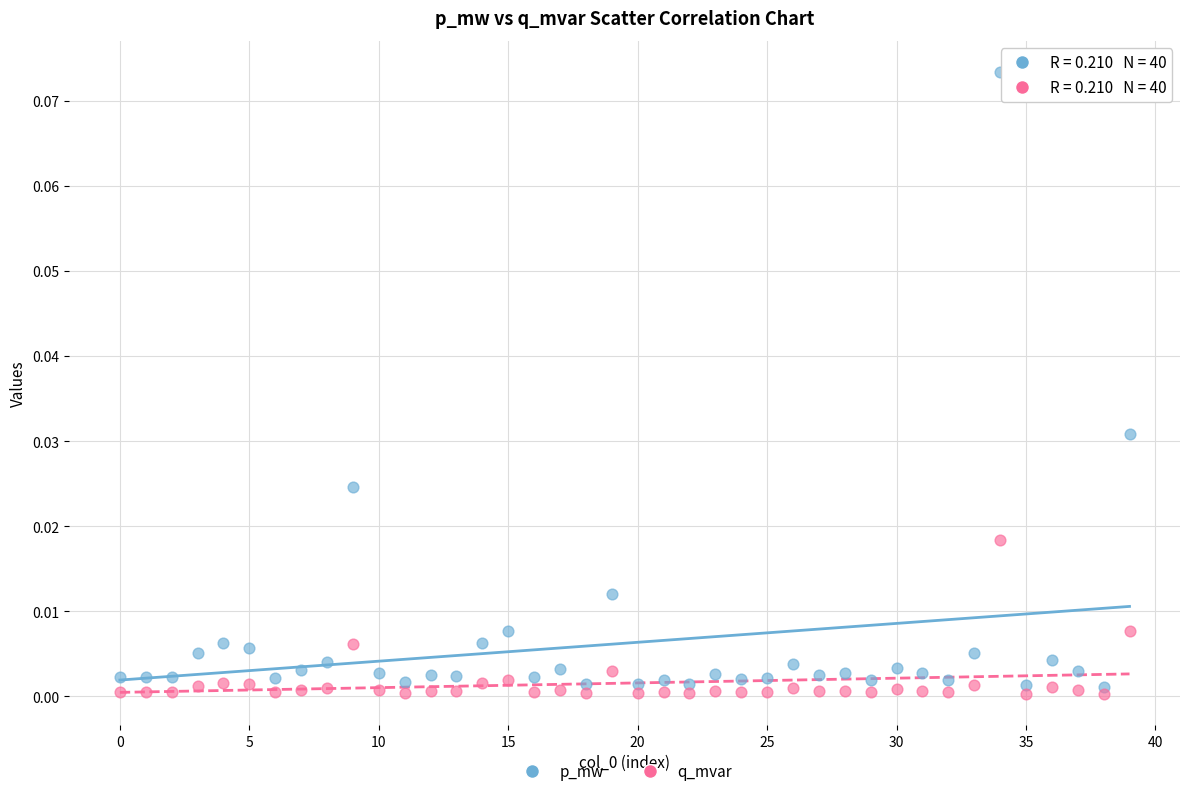

Which series has the widest spread of Y values?

p_mw